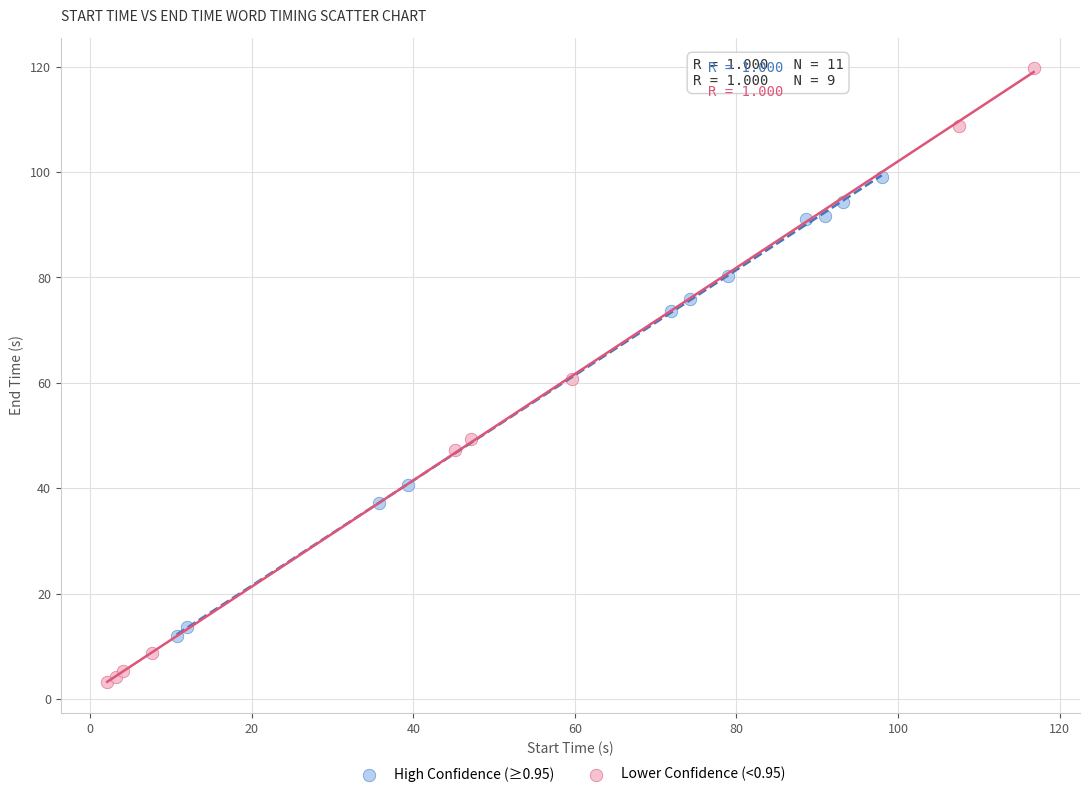

Which series reaches the maximum Y coordinate?

Lower Confidence (<0.95)